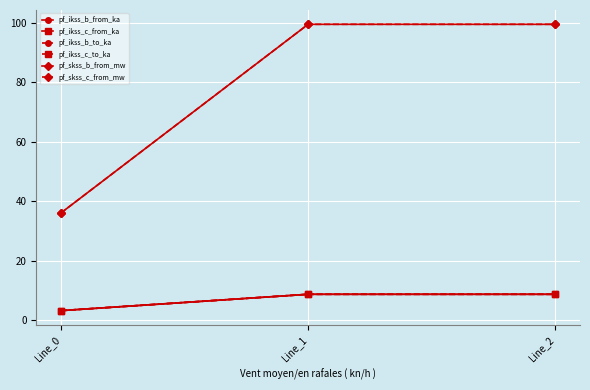

What is the value of the pf_ikss_c_from_ka point at the 1st from the left?

3.1